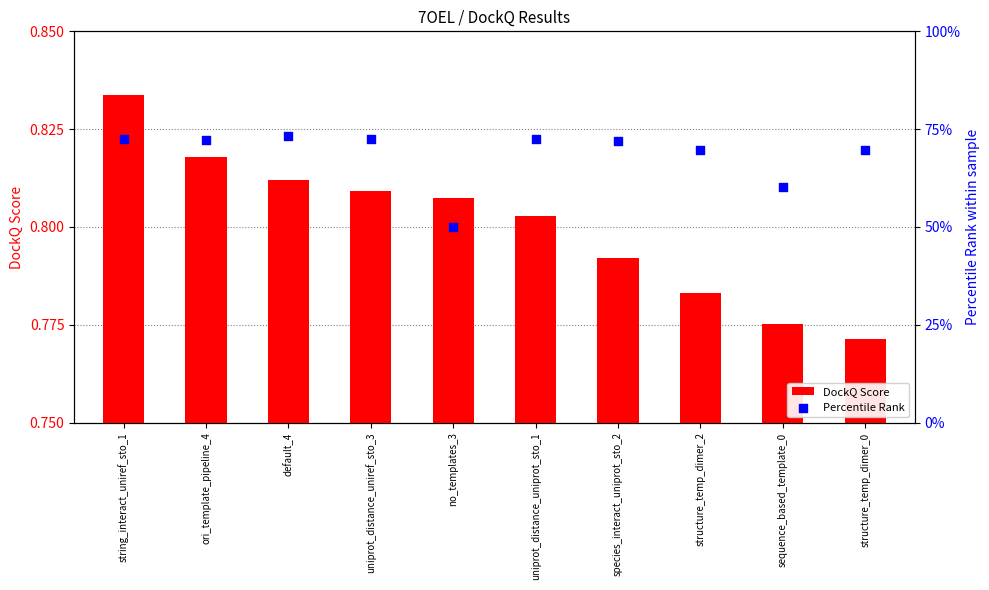

Which series reaches the minimum Y coordinate?

Percentile Rank